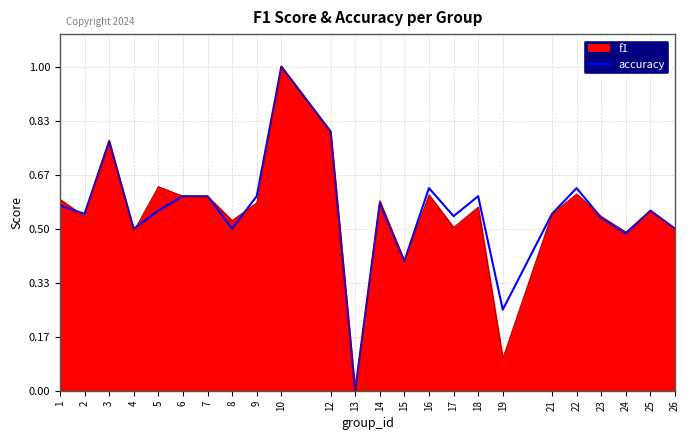

At how many categories does at least one series exceed 0?

23